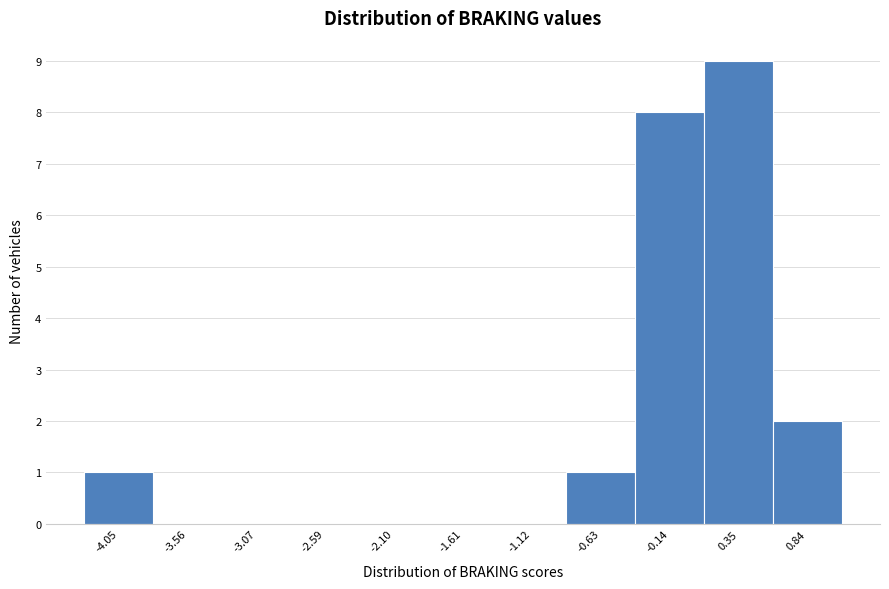

Over which range of the x-axis is the bar tallest?

0.10 to 0.60